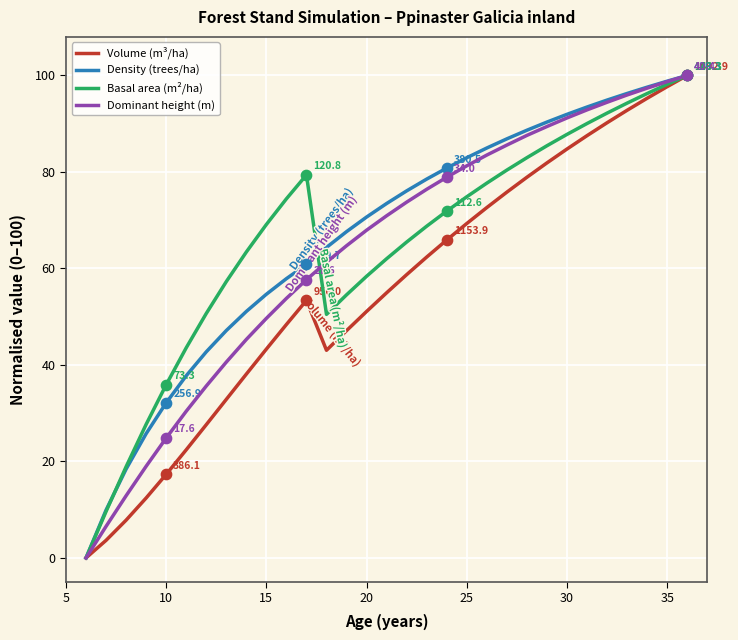

What is the maximum value for Dominant height (m)?

100.0